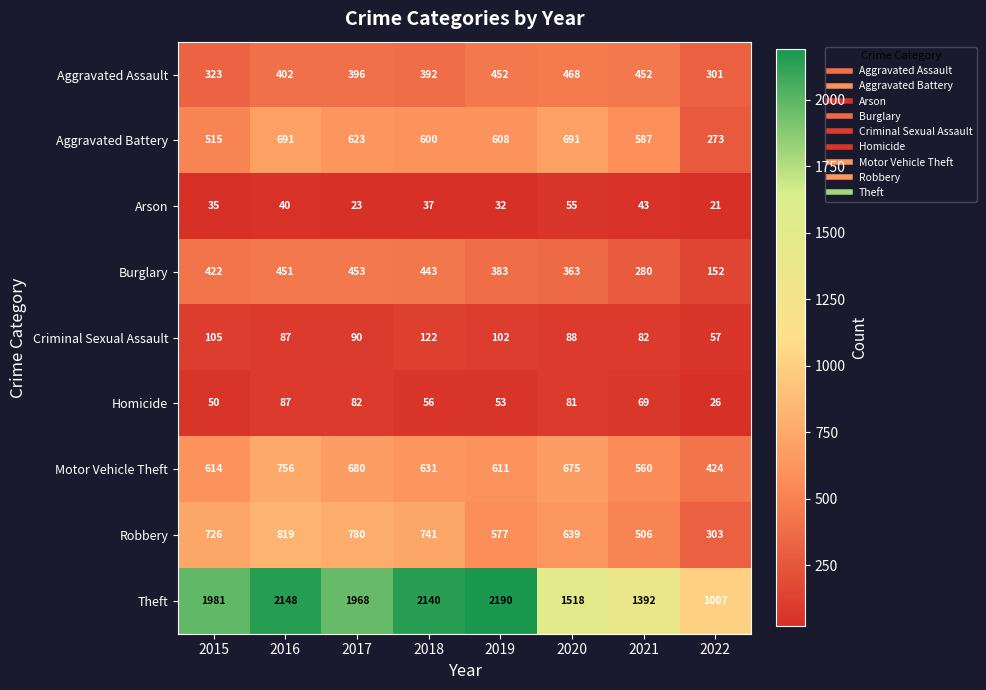

At which label does Arson reach its minimum?

2022